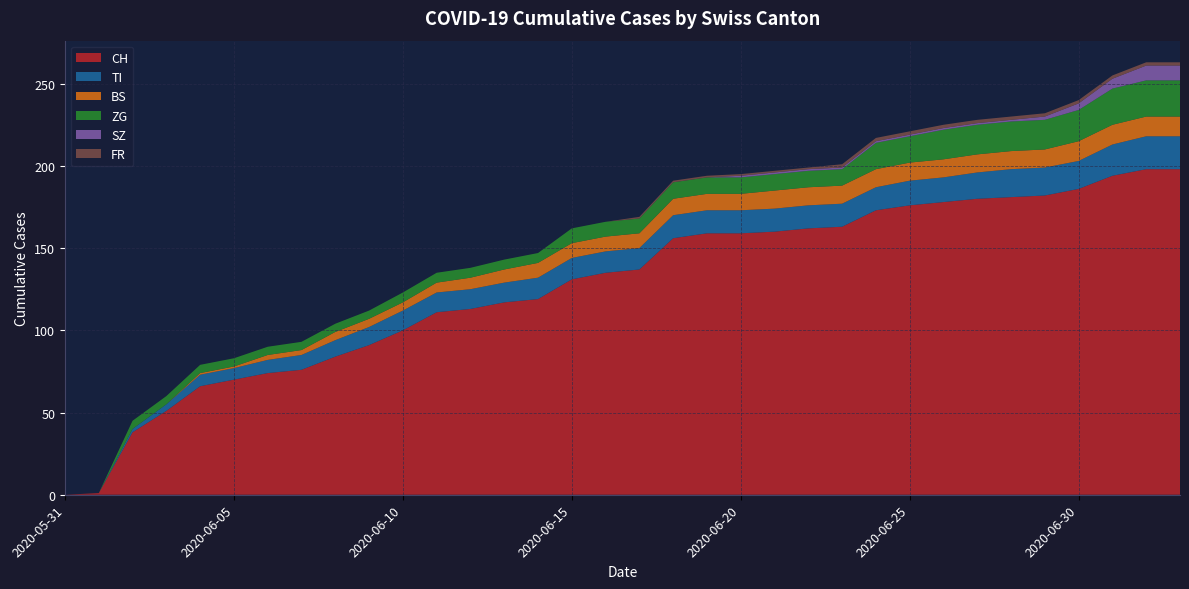

Reading right to left, list all the values displayed in this chart.

CH: 198	198	194	186	182	181	180	178	176	173	163	162	160	159	159	156	137	135	131	119	117	113	111	100	91	84	76	74	70	66	51	38	1	0
TI: 20	20	19	17	17	17	16	15	15	14	14	14	14	14	14	14	13	13	13	13	12	12	12	12	11	10	9	8	7	7	4	2	0	0
BS: 12	12	12	12	11	11	11	11	11	11	11	11	11	10	10	10	9	9	9	9	8	7	6	5	5	5	3	3	1	1	0	0	0	0
ZG: 22	22	22	19	18	18	18	18	16	16	10	10	10	10	10	10	9	9	9	6	6	6	6	6	5	5	5	5	5	5	5	5	0	0
SZ: 9	9	6	4	2	1	1	1	1	1	1	1	1	1	0	0	0	0	0	0	0	0	0	0	0	0	0	0	0	0	0	0	0	0
FR: 2	2	2	2	2	2	2	2	2	2	2	1	1	1	1	1	1	0	0	0	0	0	0	0	0	0	0	0	0	0	0	0	0	0